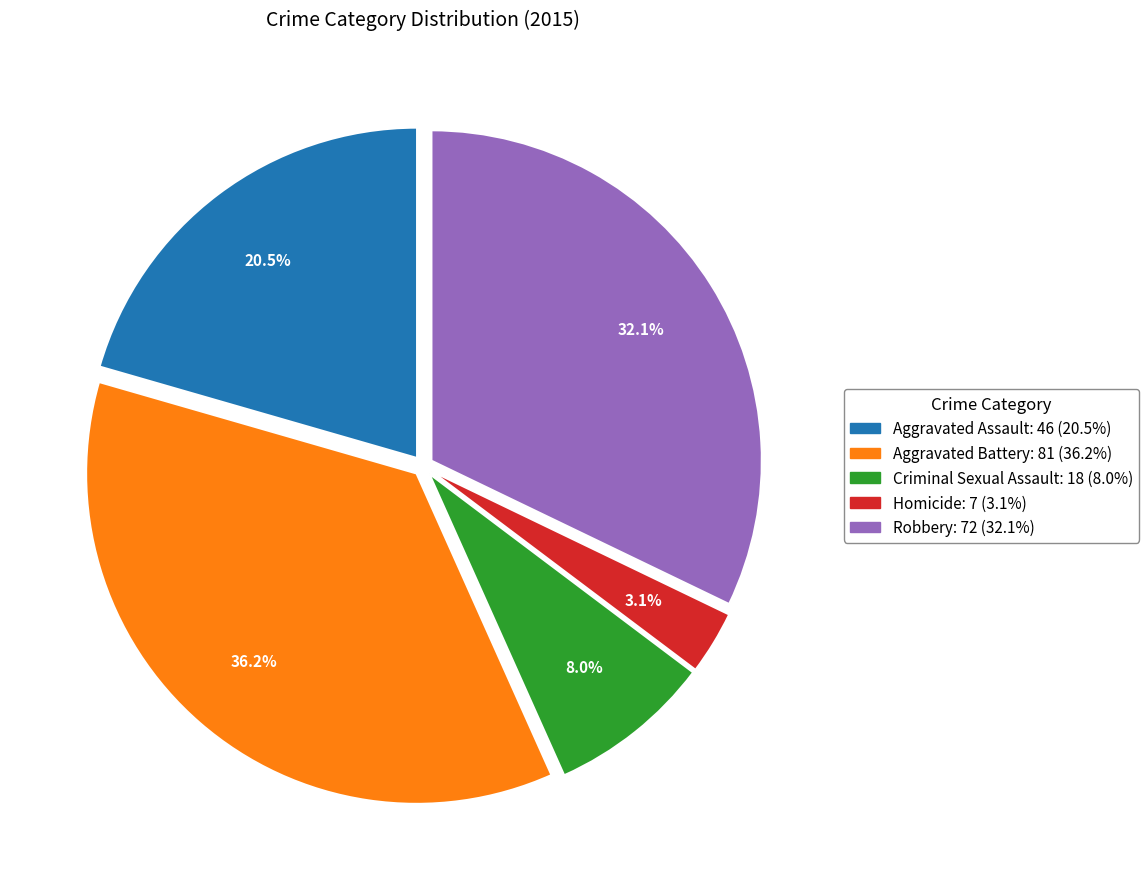

Does Robbery represent more than half of the total?

No